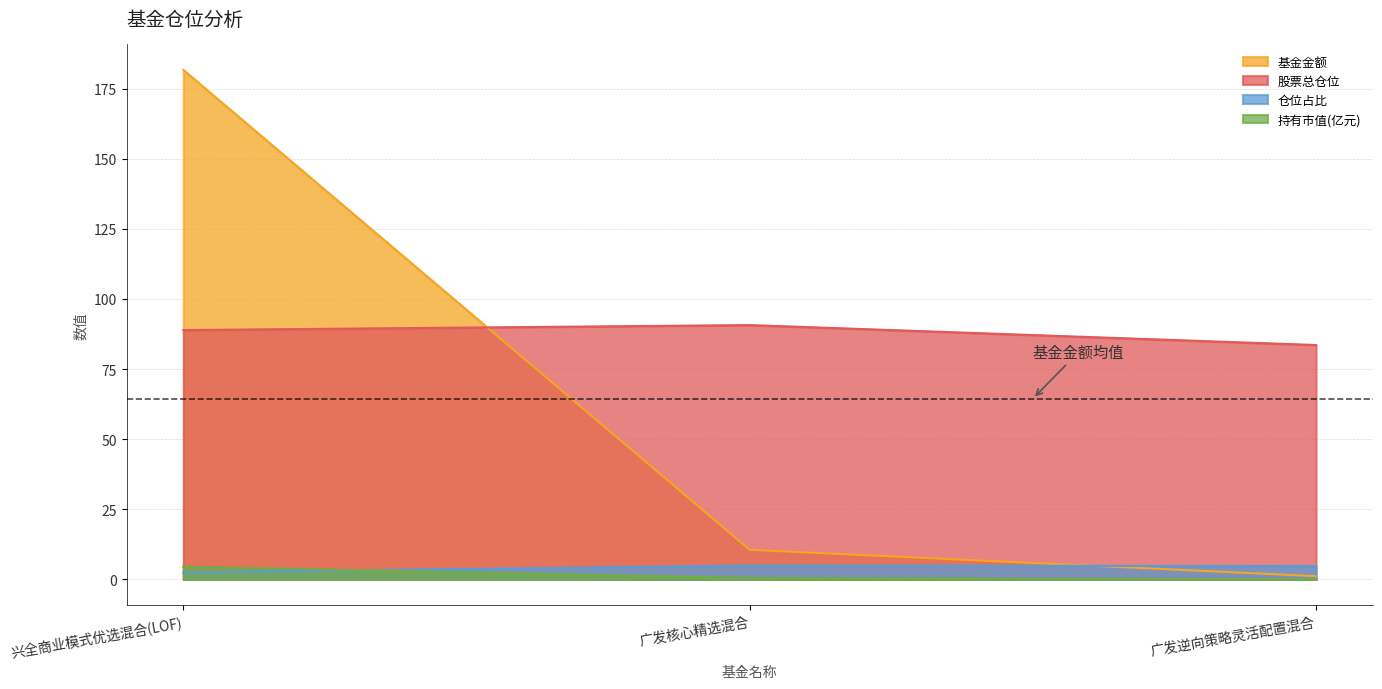

What is the label of the 1st point from the left?

兴全商业模式优选混合(LOF)